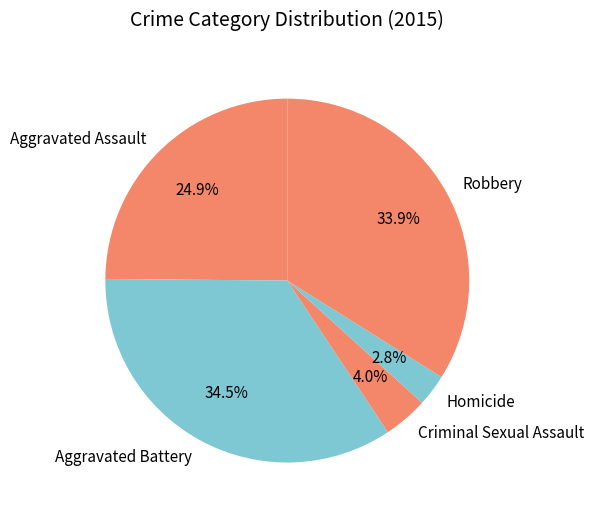

How many segments does this pie chart have?

5